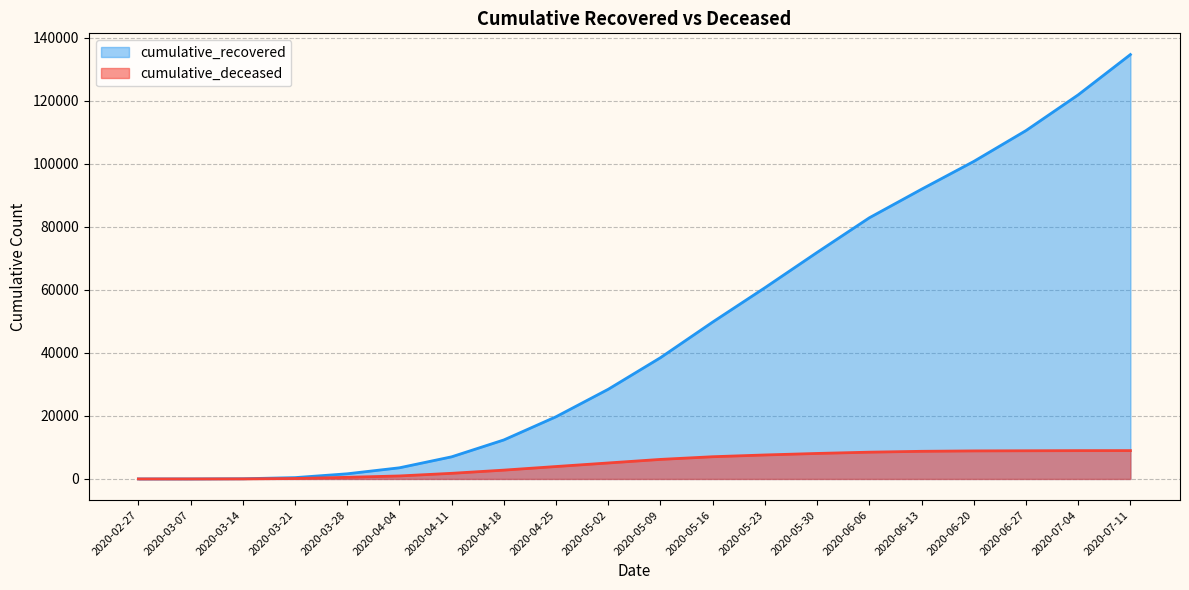

Reading right to left, transcribe all the data shown in this chart.

cumulative_recovered: 134680	121895	110552	100764	91942	82879	71896	60686	49795	38489	28470	19748	12384	7024	3540	1635	423	63	10	3
cumulative_deceased: 8995	8987	8942	8899	8773	8497	8093	7612	7052	6203	5074	3944	2799	1788	952	519	141	20	1	0